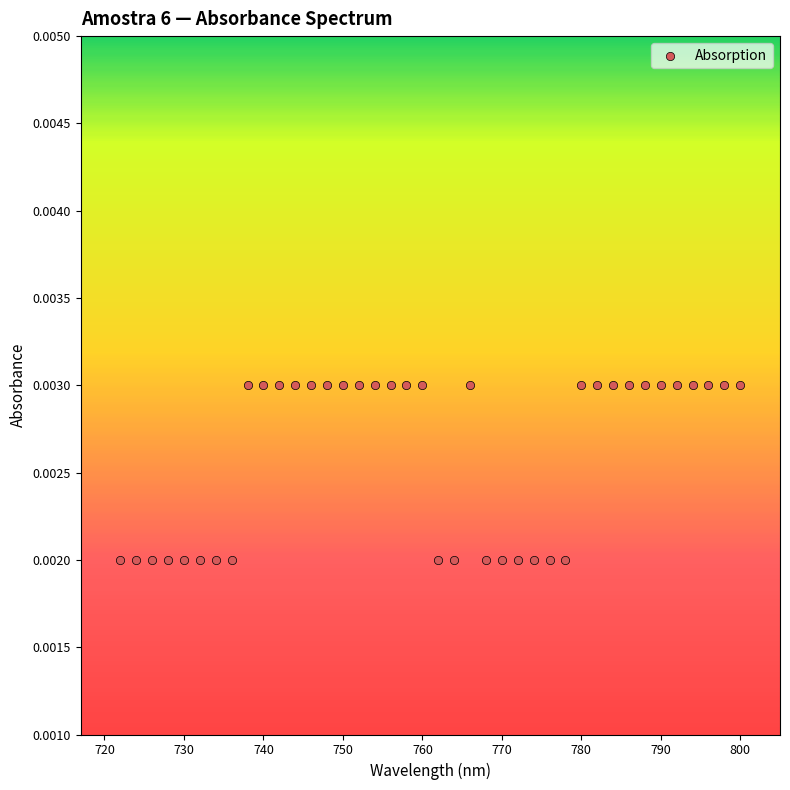

What is the range of X values (max minus min)?

78.0